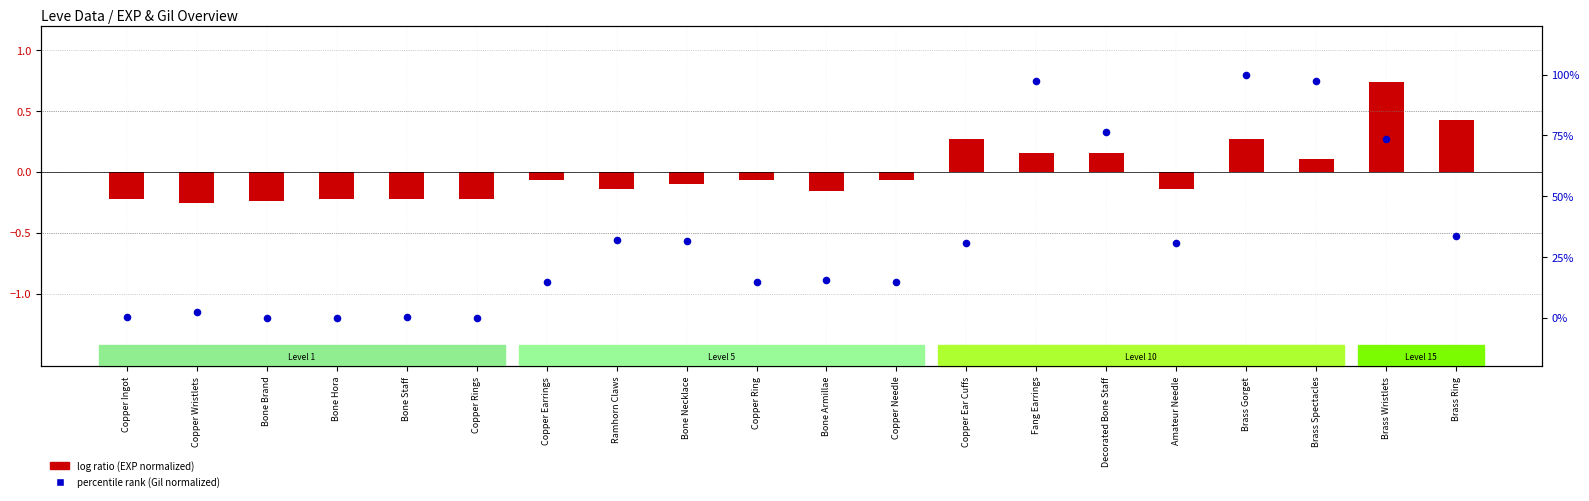

At which category is the sum across all series the highest?

Brass Gorget